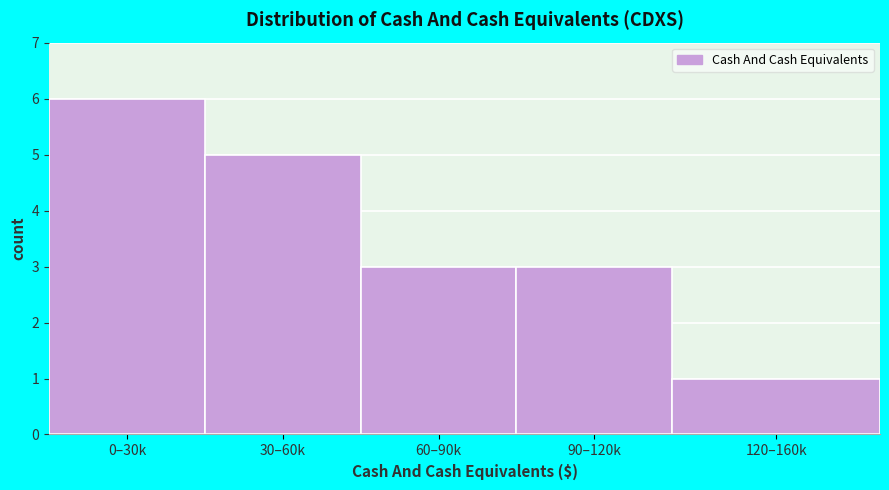

Reading left to right, transcribe all the data shown in this chart.

0–30k=6	30–60k=5	60–90k=3	90–120k=3	120–160k=1